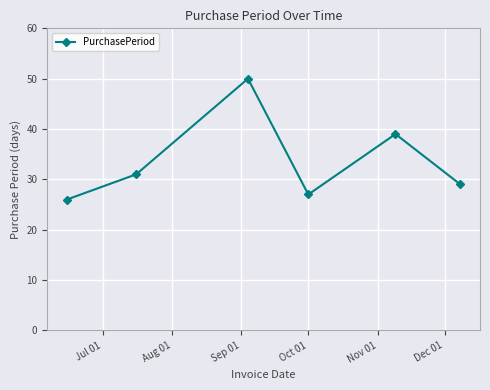

Reading right to left, extract all data points from this chart.

29	39	27	50	31	26